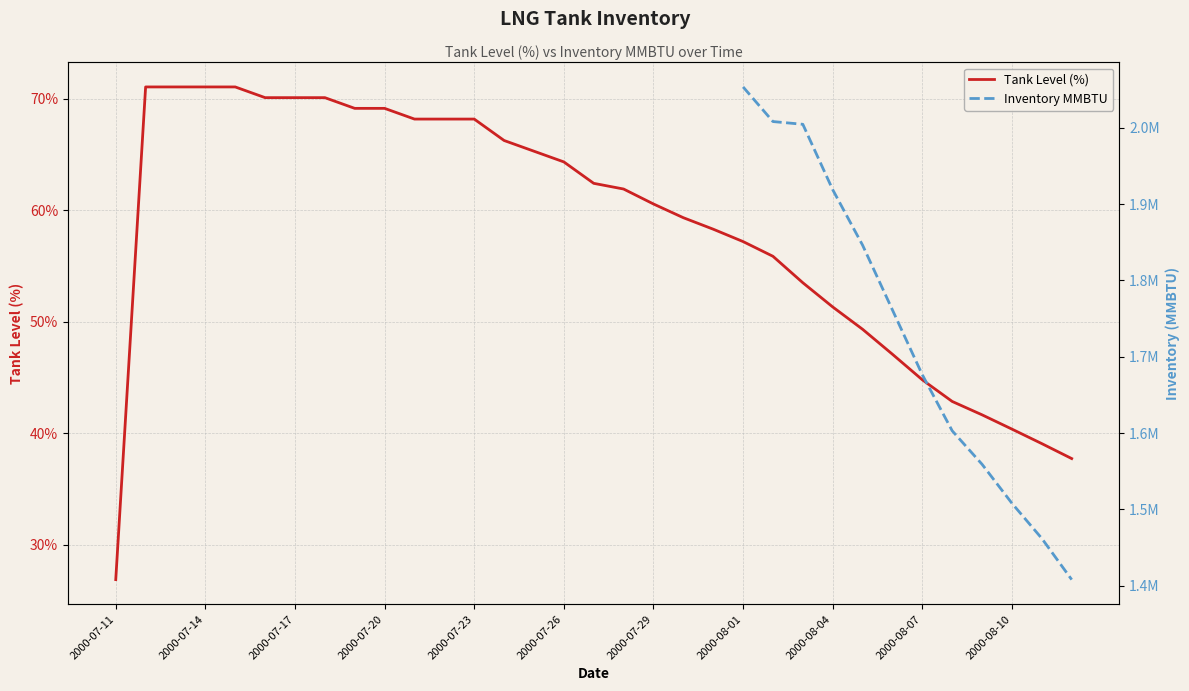

What is the difference between the values at 2000-07-31 and 2000-08-10?

17.9